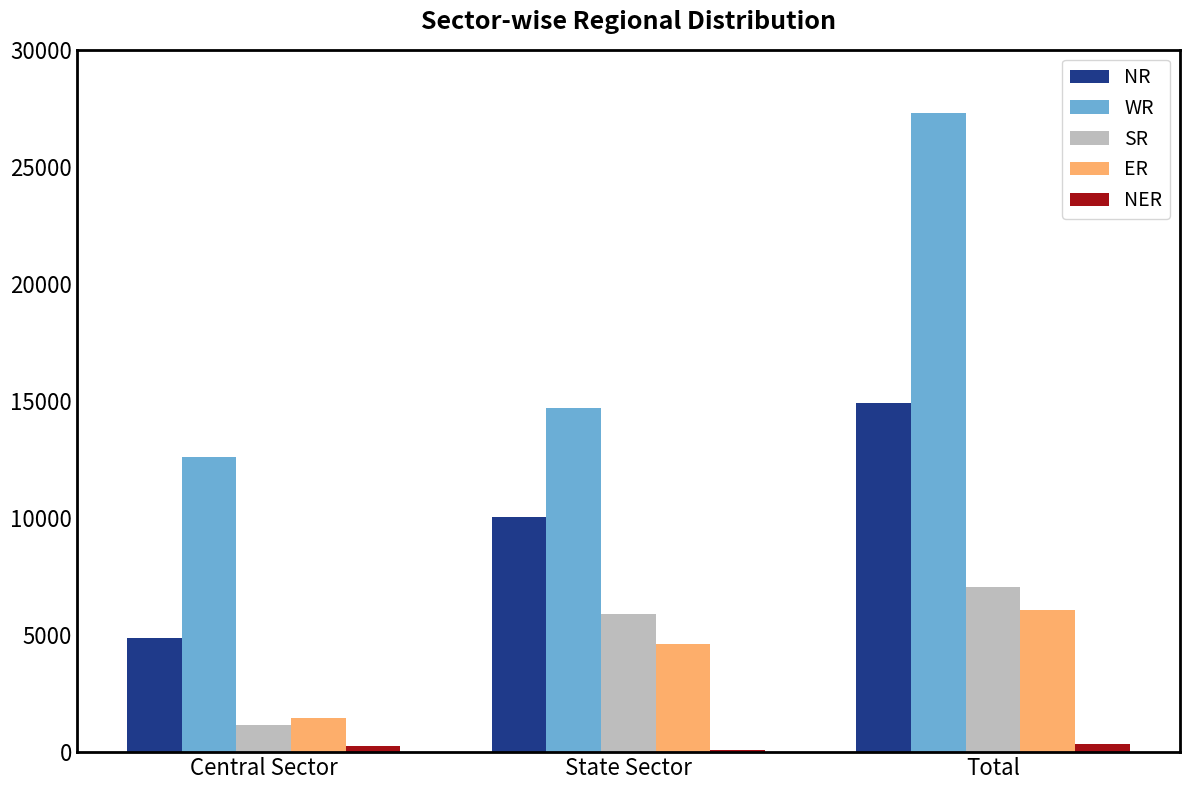

At how many categories does at least one series exceed 677?

3